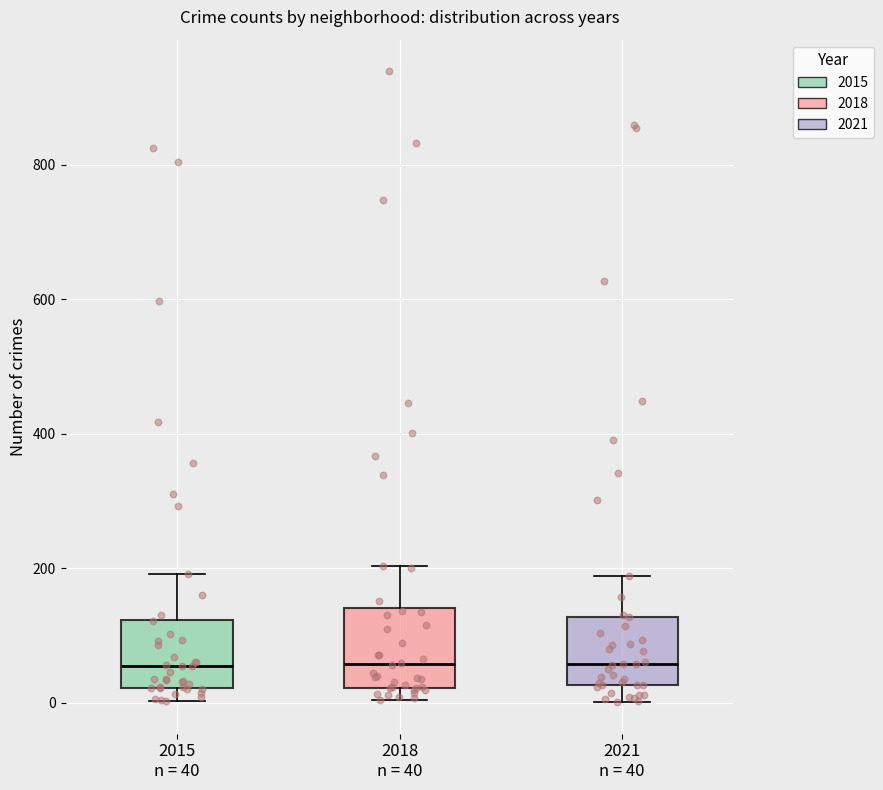

Reading left to right, transcribe this box plot: for each box, give where its median line is, the range the box spans, and where its two whiskers end, as read against the y-axis. The values are not printed on the chart, so give them approximately, as read against the axis.

2015 n = 40: median 60, box 20 to 120, whiskers 0 to 200
2018 n = 40: median 60, box 20 to 140, whiskers 0 to 200
2021 n = 40: median 60, box 20 to 120, whiskers 0 to 180